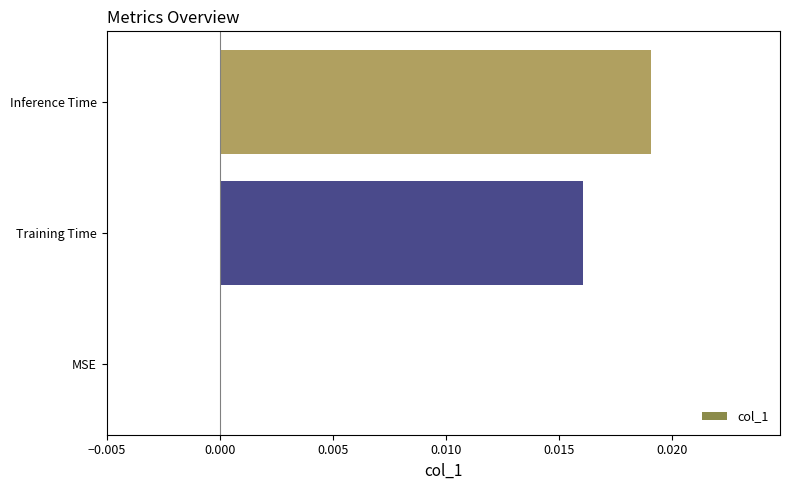

Between Training Time and MSE, which is larger?

Training Time